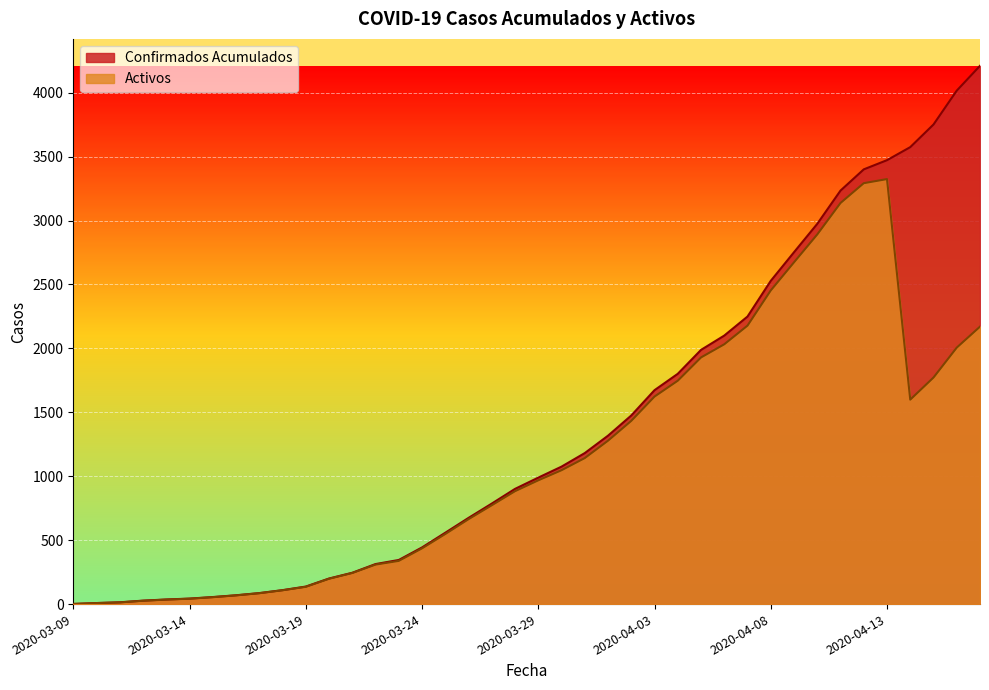

What are all the series names shown in the legend?

Confirmados Acumulados, Activos